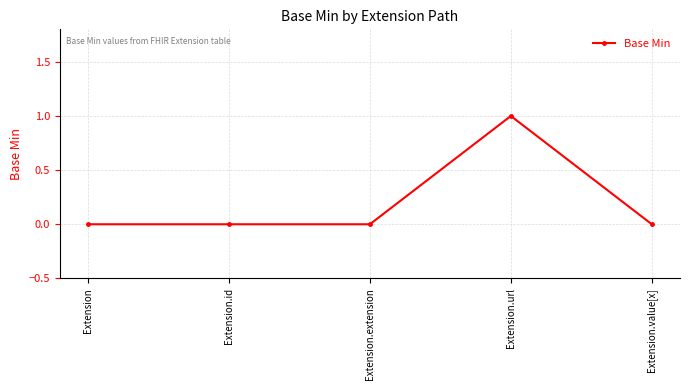

Read the value at Extension.url.

1